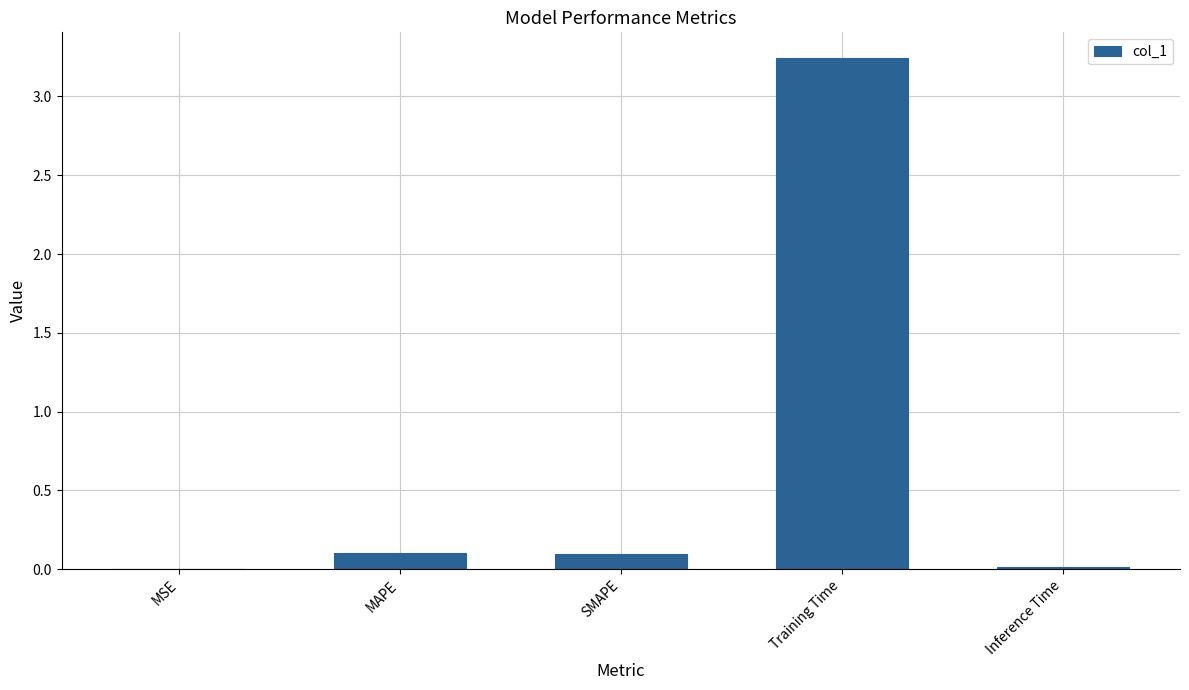

True or false: the data shows 5.1 at Training Time.

False